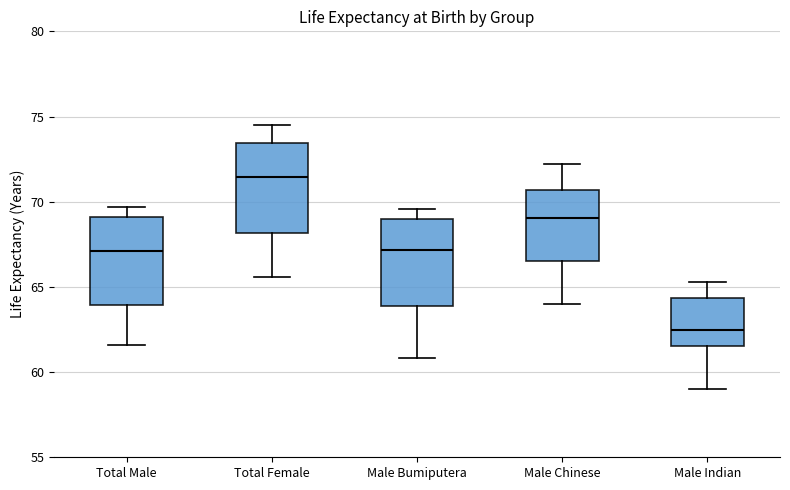

Which box's median line is the highest?

Total Female